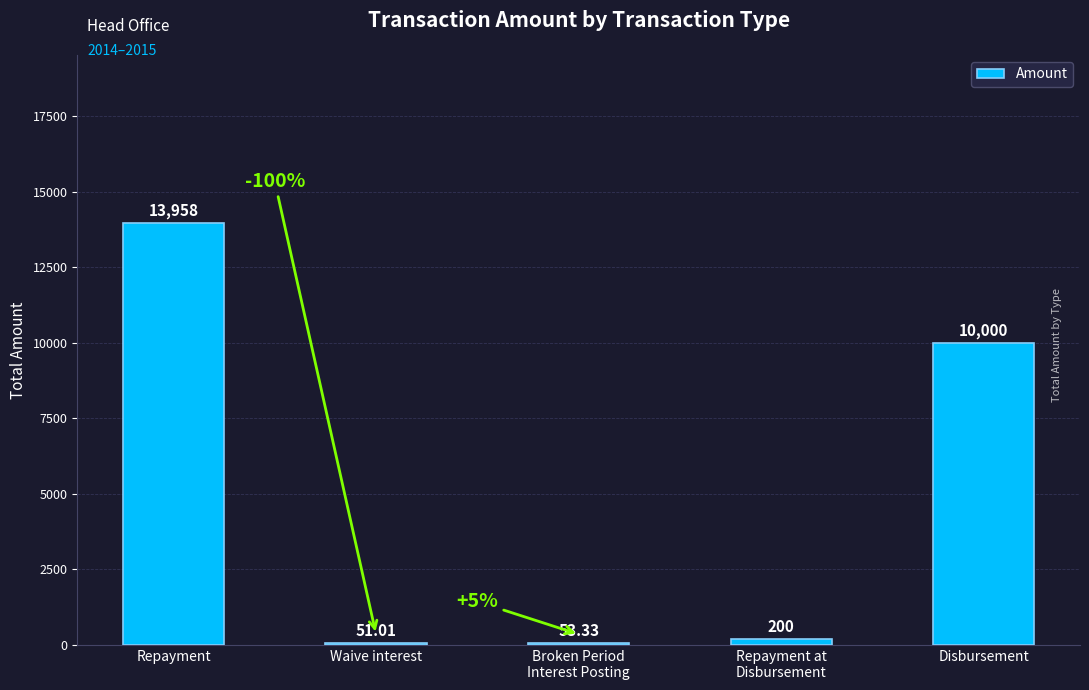

What is the maximum value shown in the chart?

13958.0